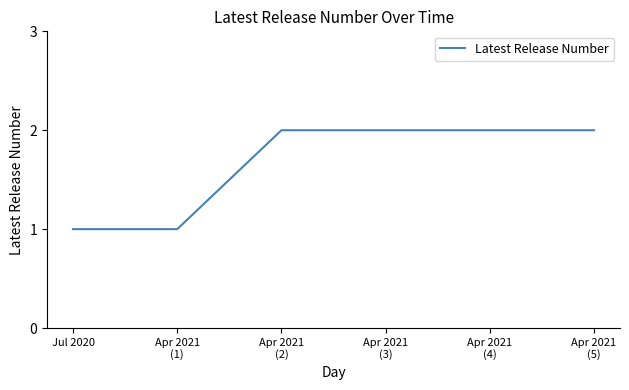

What position from the right is Jul 2020?

6